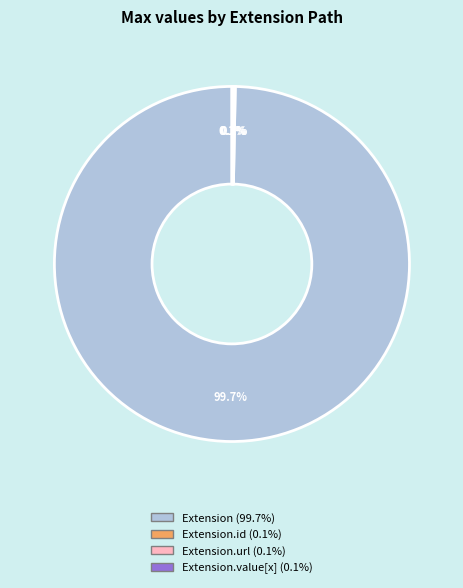

Does any single category account for the majority?

Yes